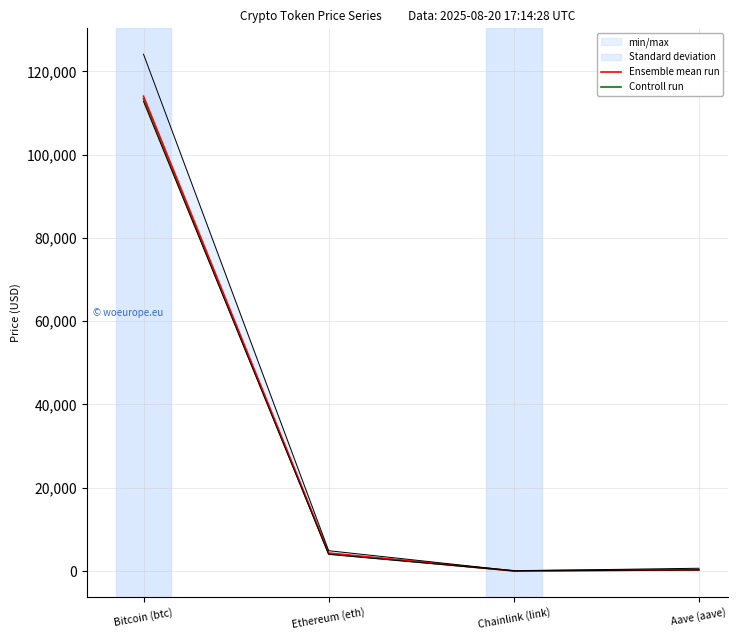

Rank the series at Ethereum (eth) from lowest to highest value.

Controll run, Ensemble mean run